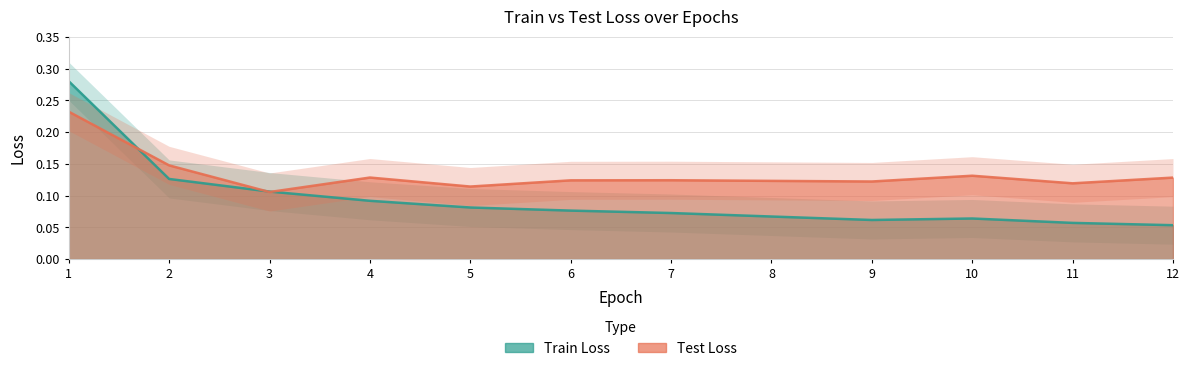

The Test Loss series shows 0.1 at 12. True or false?

True